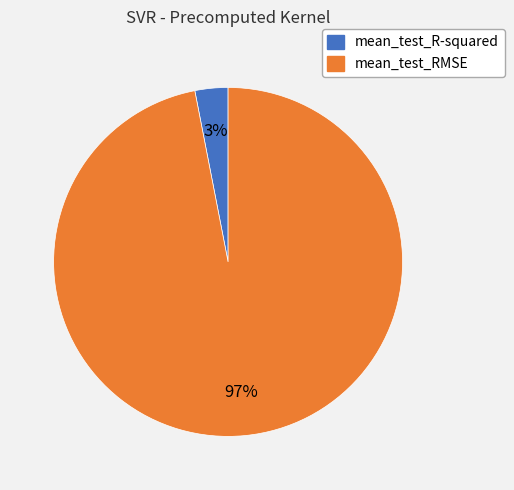

Which has a higher value, mean_test_R-squared or mean_test_RMSE?

mean_test_RMSE